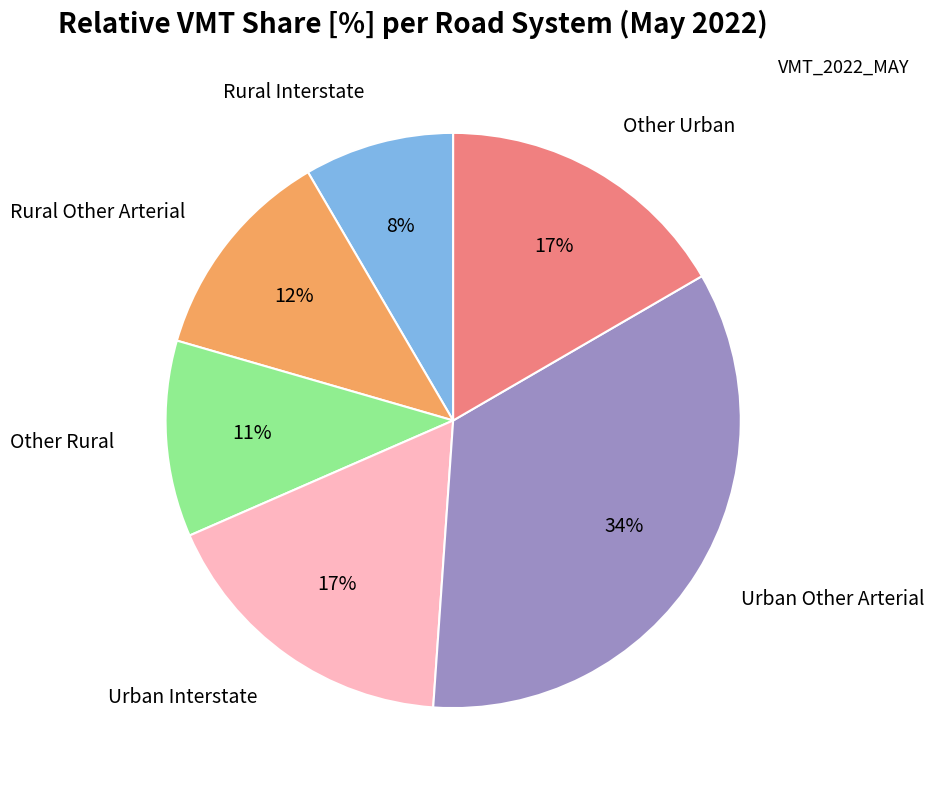

Is there any slice that represents more than half of the pie?

No